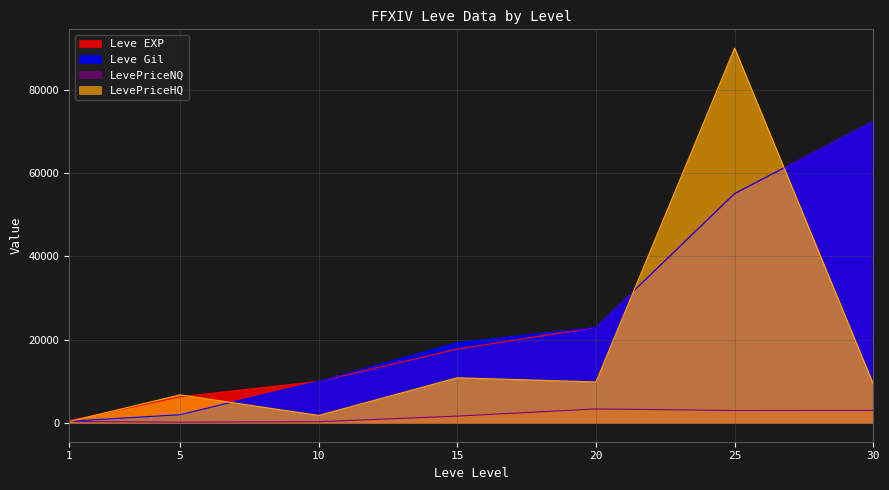

The Leve EXP series shows 36442 at 25. True or false?

False